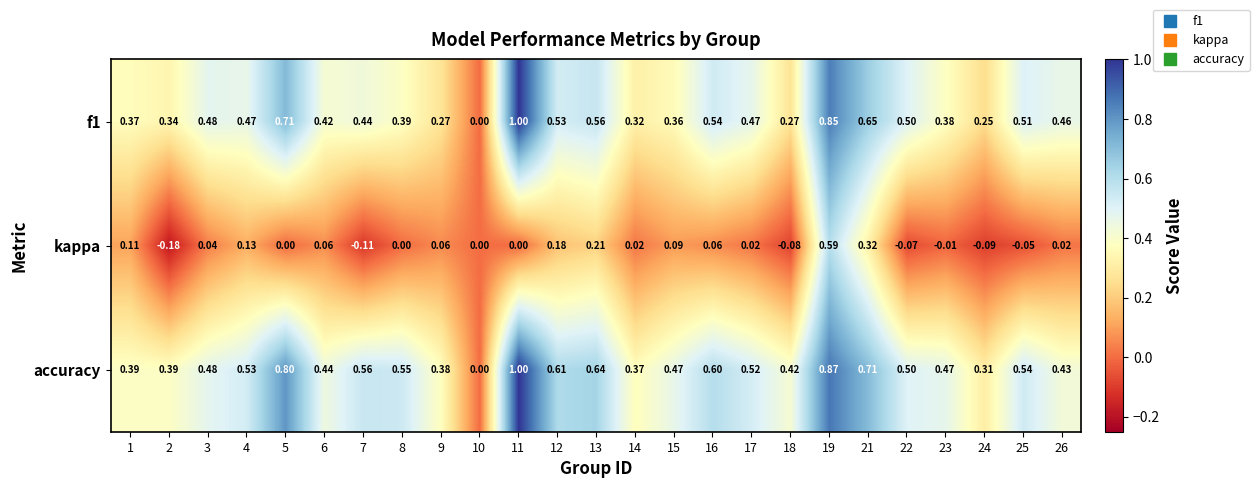

Is the value of kappa at 11 greater than the value of f1 at 24?

No